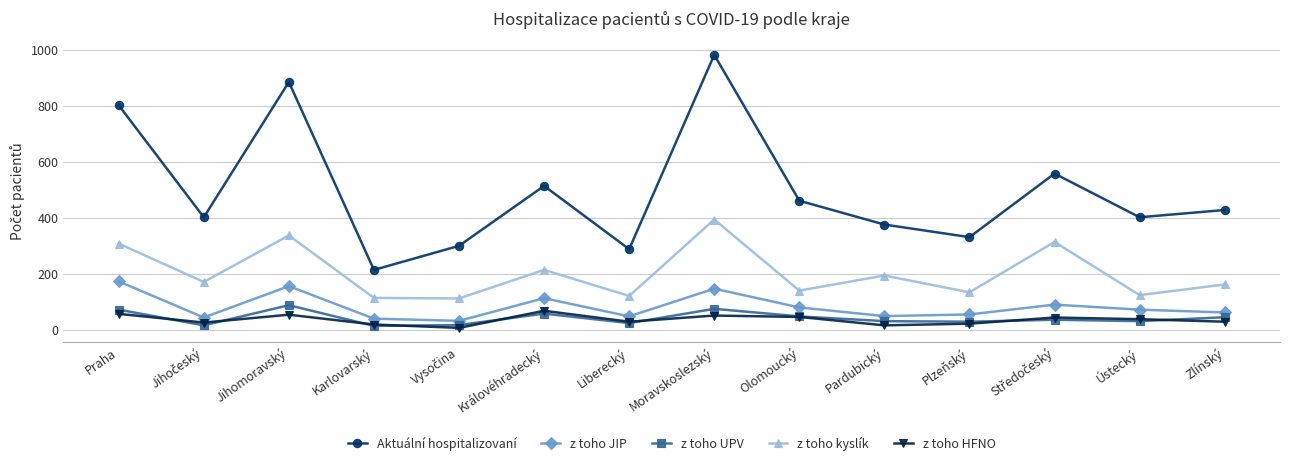

Which series has the largest total across all categories?

Aktuální hospitalizovaní